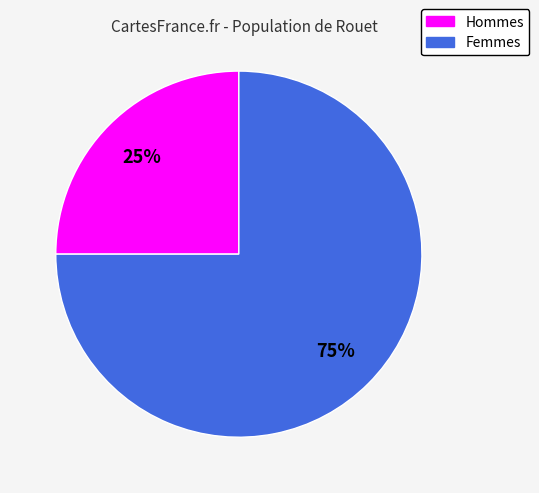

To the nearest percent, what is the difference between the largest and smallest slice percentages?

50%